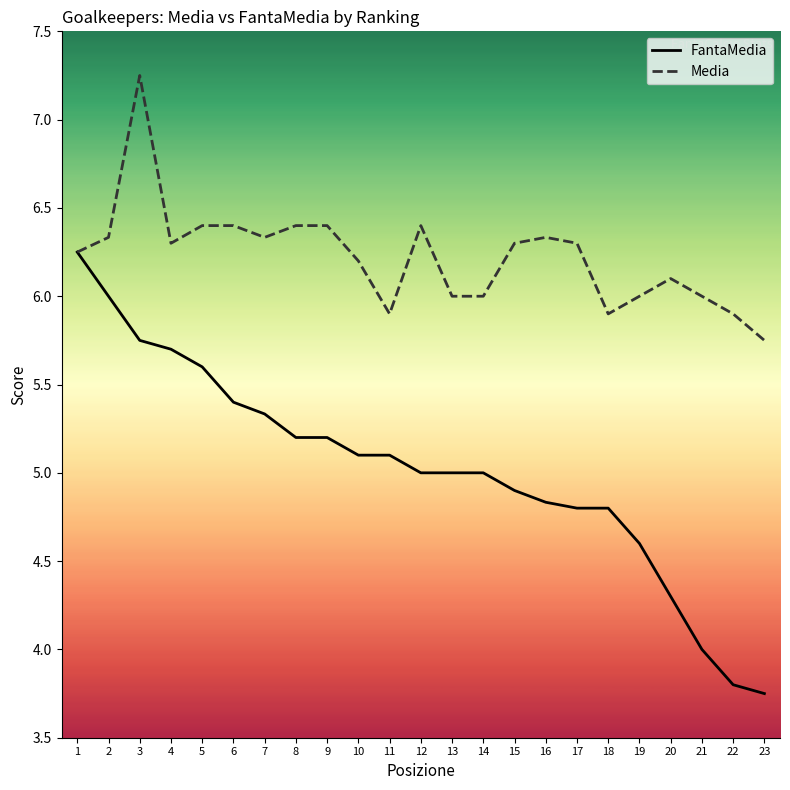

At 6, list the series in order from smallest to largest.

FantaMedia, Media